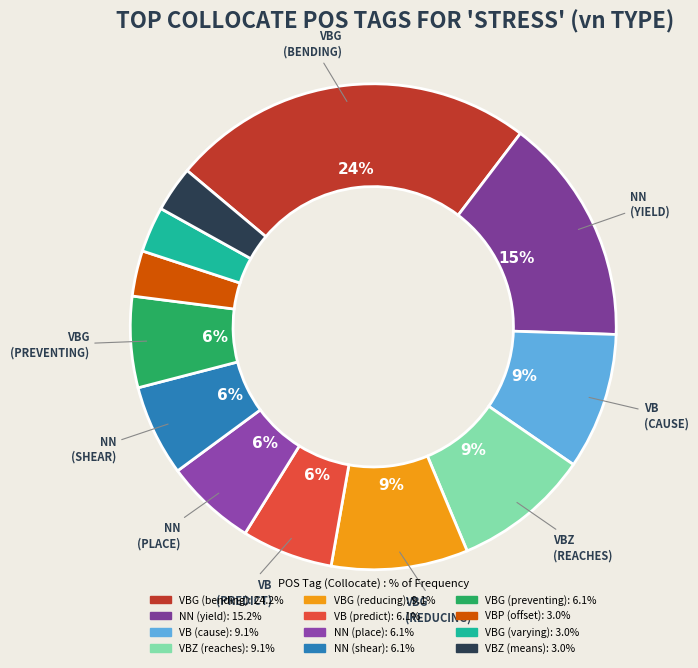

Count the number of slices in the pie.

12